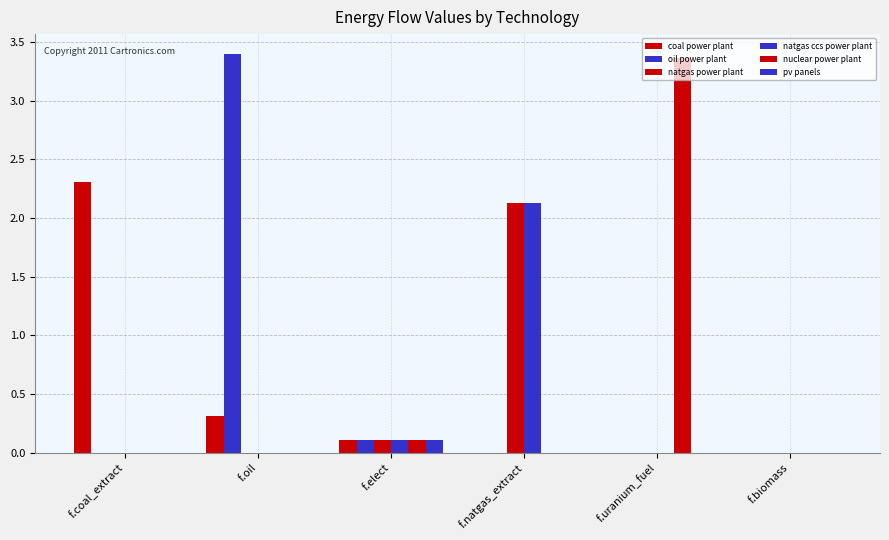

How many series are shown in this chart?

6